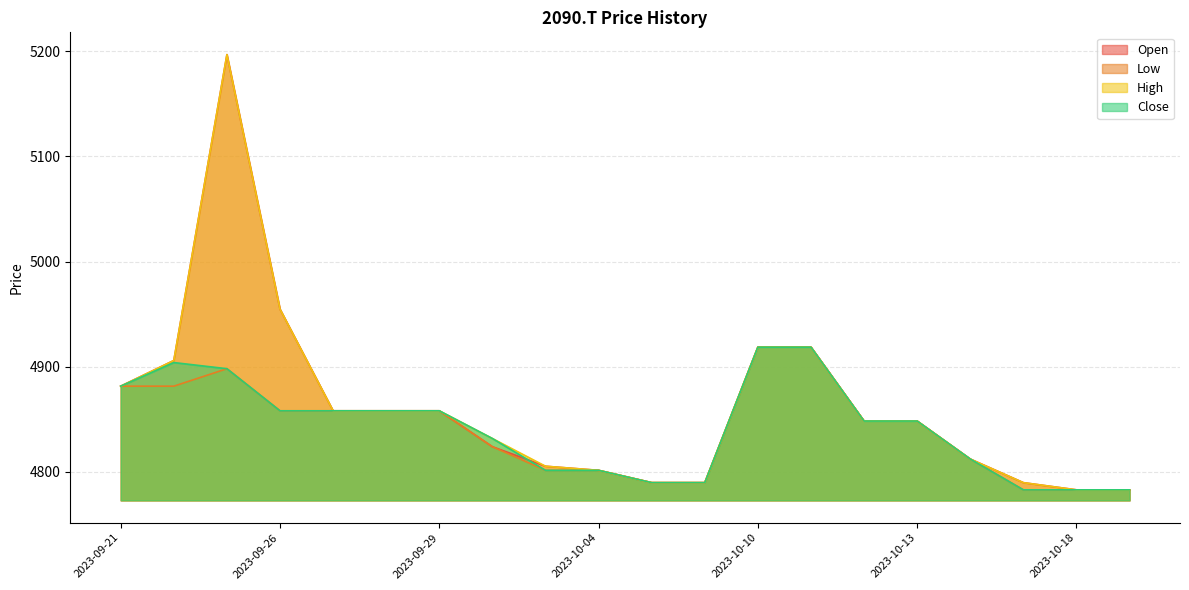

The value of Open at 2023-09-21 is 4881.5. True or false?

True